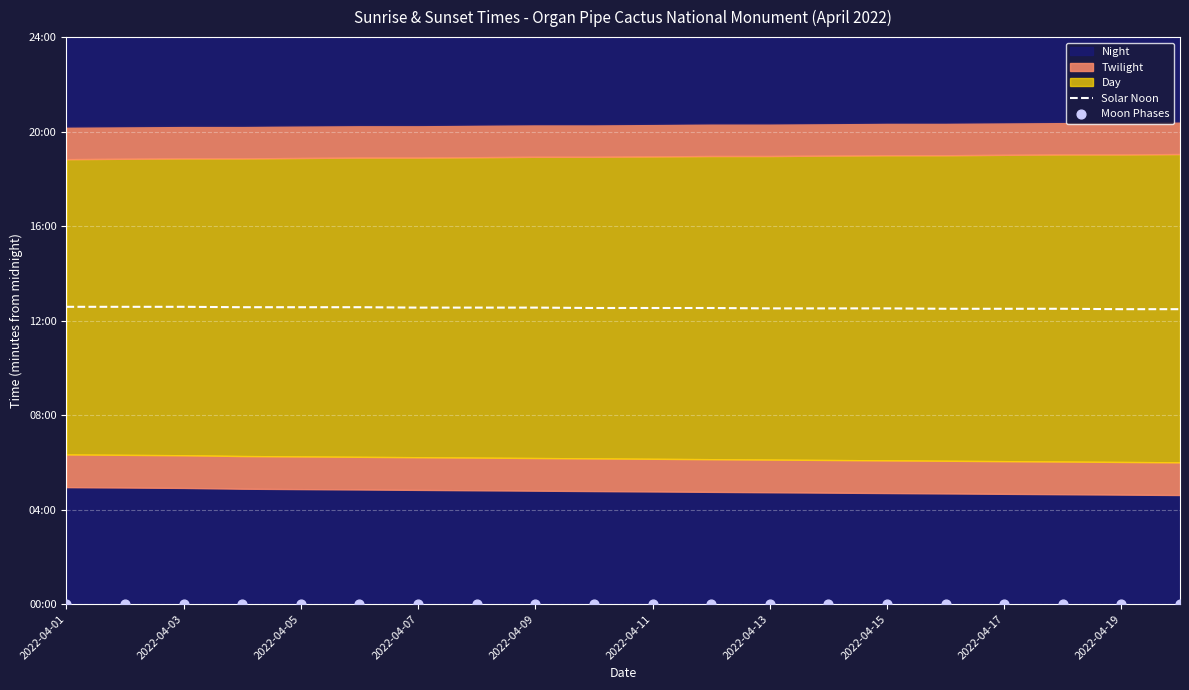

At how many categories does at least one series exceed 336?

20